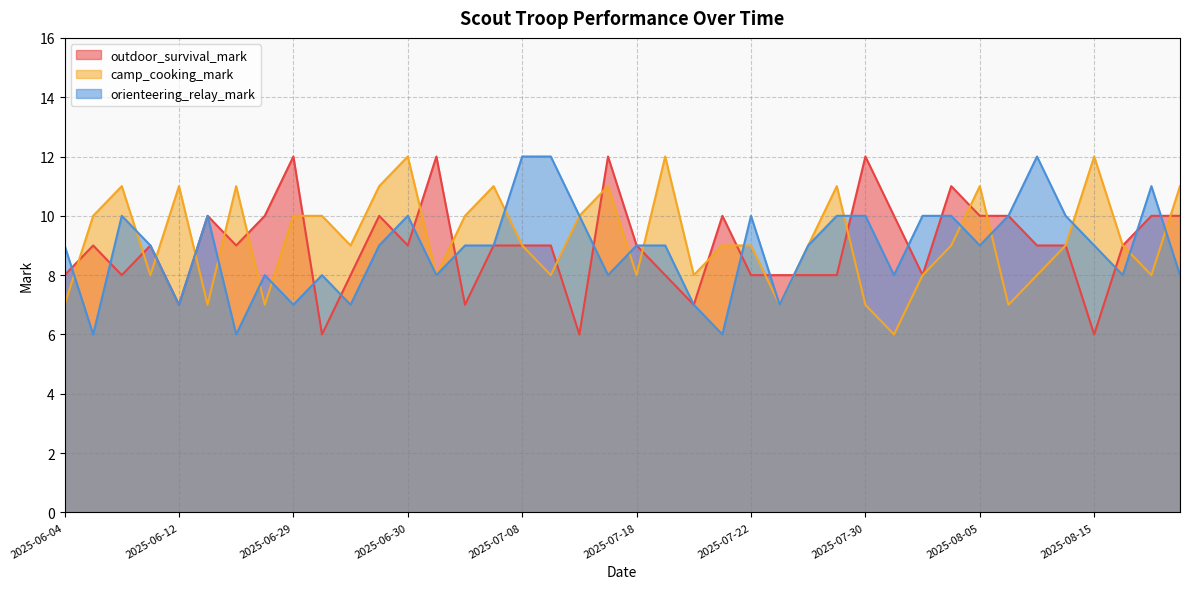

What is the highest value of the orienteering_relay_mark series?

12